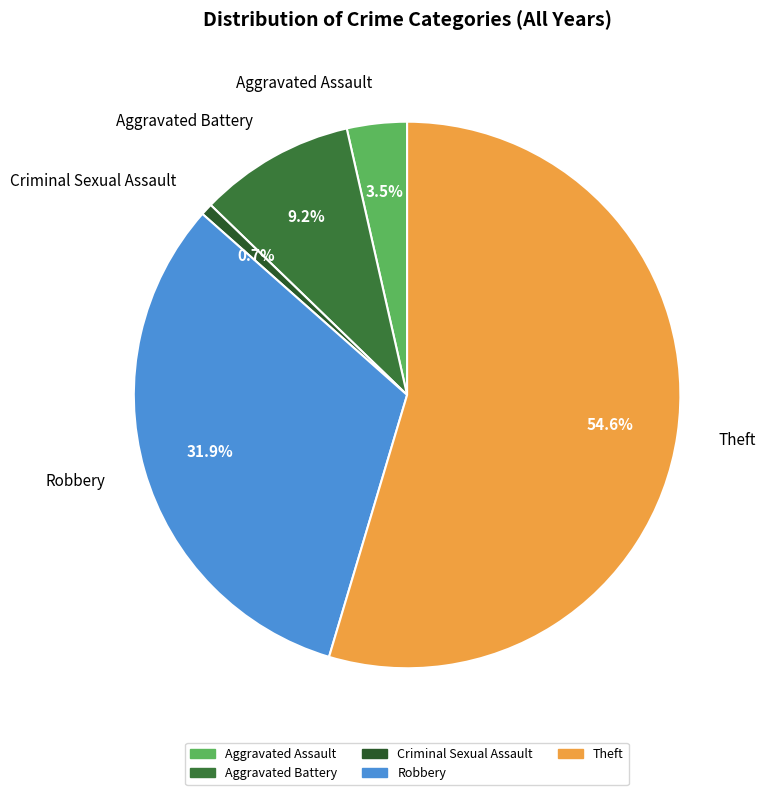

Rank the categories by value from highest to lowest.

Theft, Robbery, Aggravated Battery, Aggravated Assault, Criminal Sexual Assault